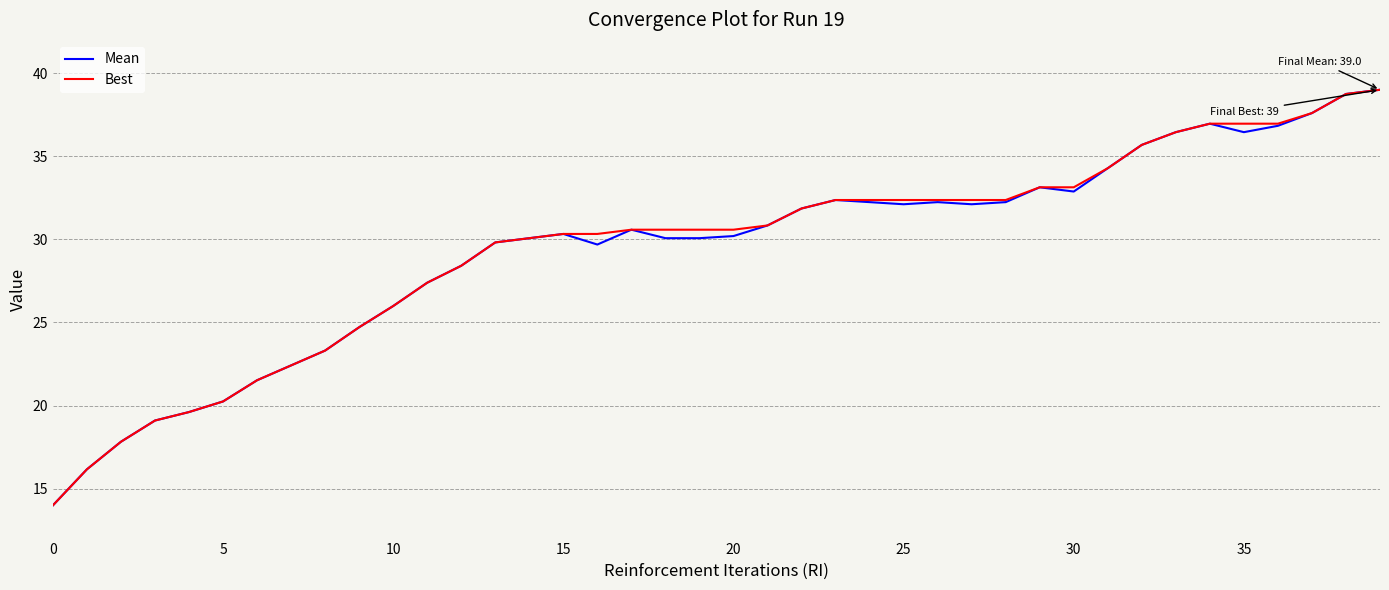

What is the maximum value shown in the chart?

39.0